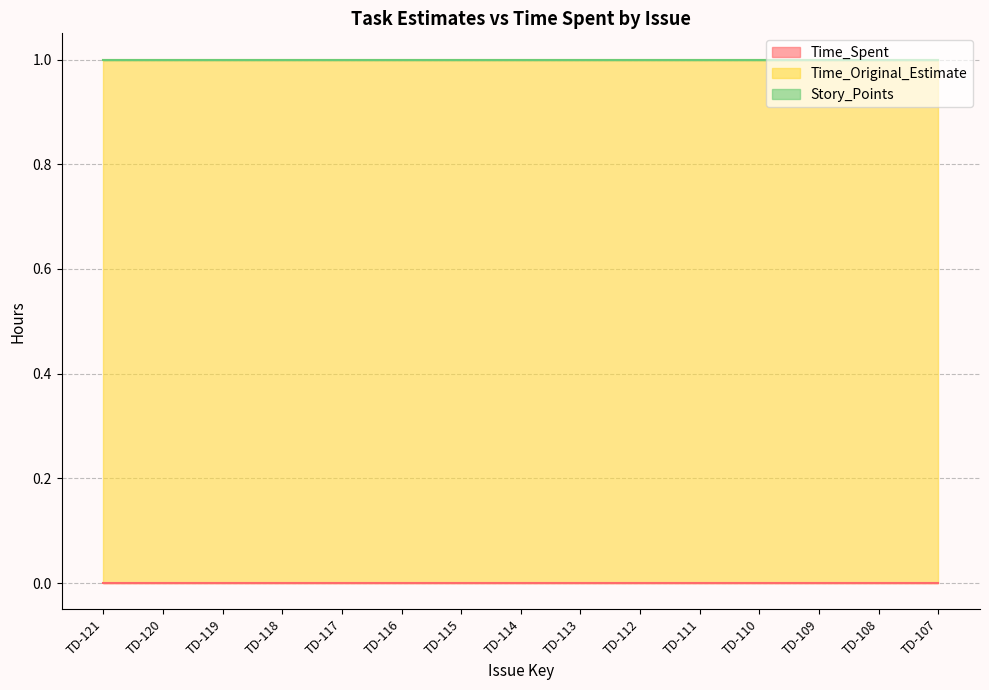

At which category is the sum across all series the highest?

TD-121